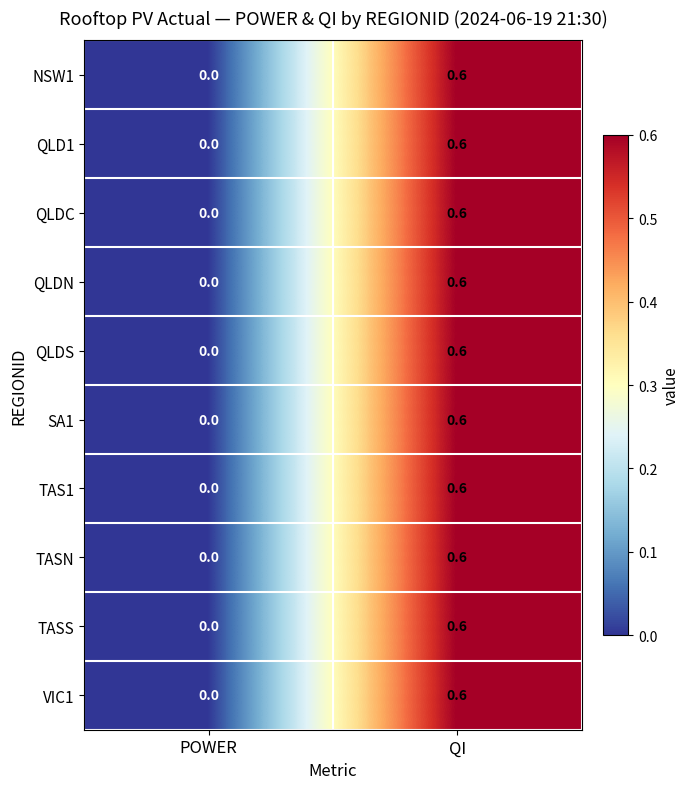

Rank the categories by QLDC value from highest to lowest.

QI, POWER